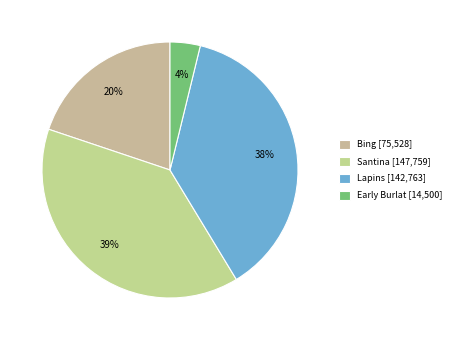

Count the number of slices in the pie.

4